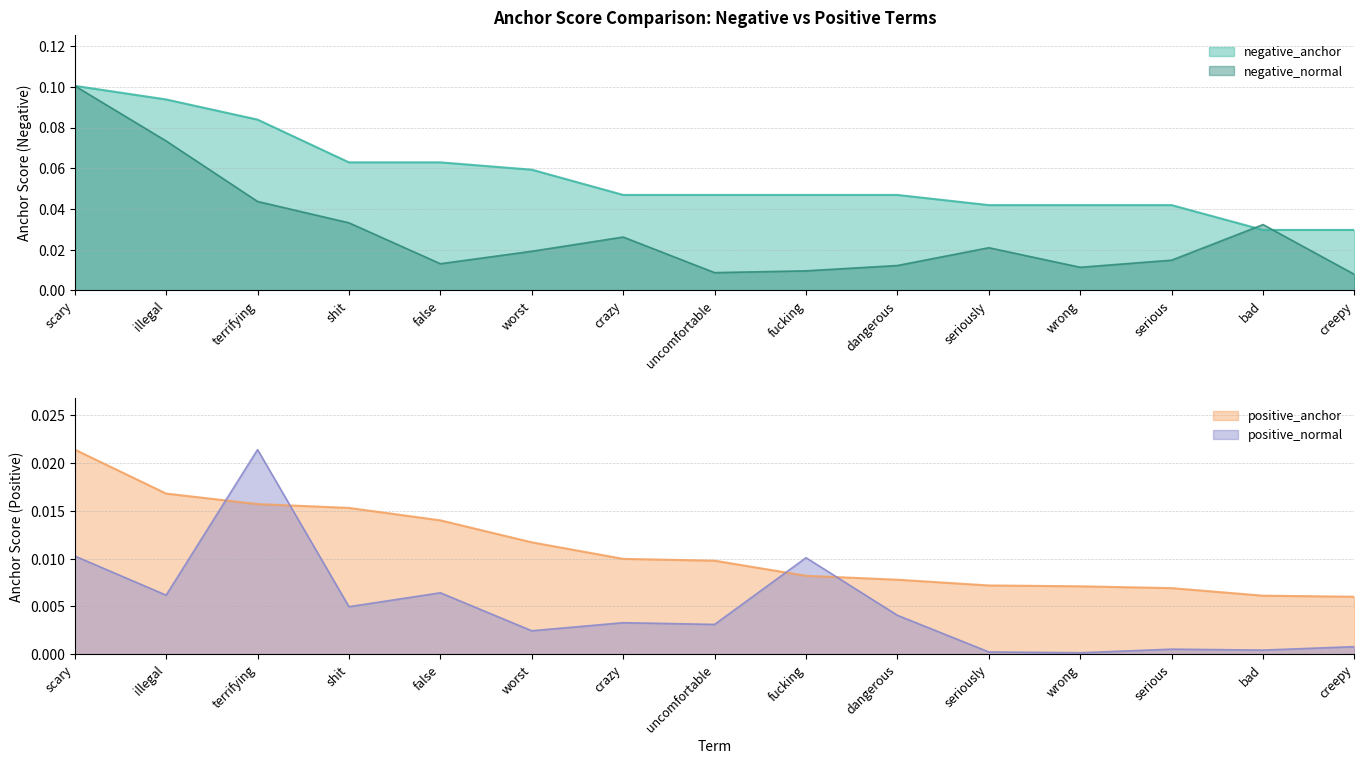

Which series changed the most between terrifying and fucking?

negative_anchor